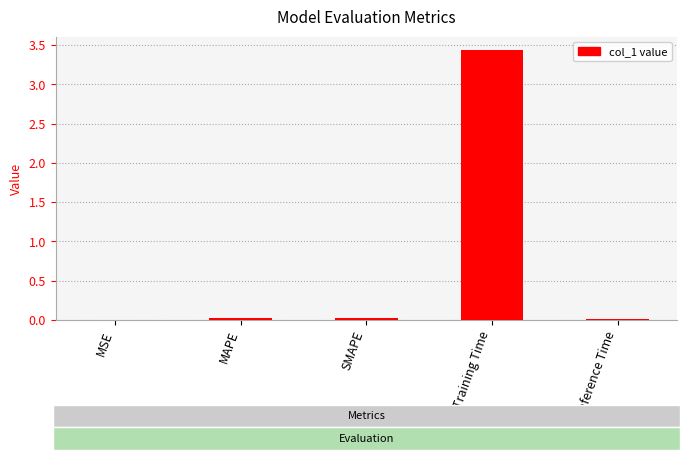

True or false: the data shows 0.9 at Training Time.

False